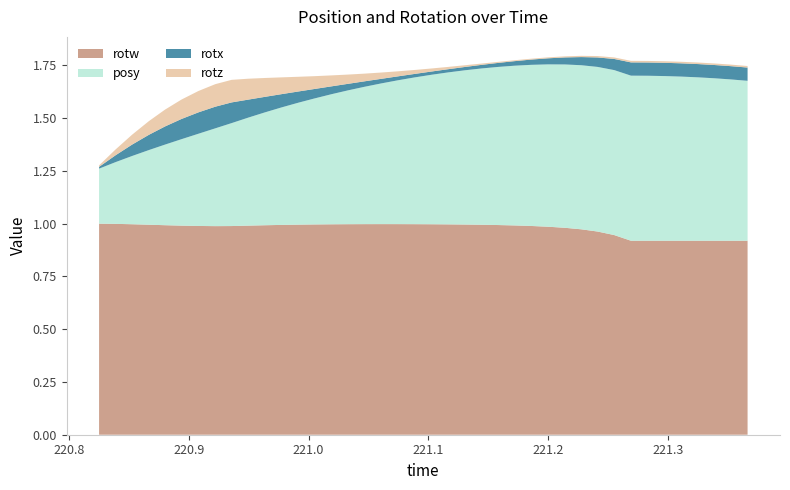

Reading right to left, list all the values displayed in this chart.

posy: 221.3663=0.8	221.3523=0.8	221.3385=0.8	221.3248=0.8	221.3108=0.8	221.2971=0.8	221.283=0.8	221.269=0.8	221.255=0.8	221.2411=0.8	221.2275=0.8	221.214=0.8	221.1998=0.8	221.1857=0.8	221.1718=0.8	221.158=0.7	221.1442=0.7	221.1304=0.7	221.1165=0.7	221.1027=0.7	221.0885=0.7	221.0747=0.7	221.0607=0.7	221.0465=0.7	221.0328=0.6	221.019=0.6	221.0048=0.6	220.9913=0.6	220.9775=0.6	220.9635=0.5	220.9496=0.5	220.9357=0.5	220.9221=0.5	220.908=0.4	220.8939=0.4	220.8801=0.4	220.8667=0.4	220.8527=0.3	220.8389=0.3	220.8251=0.3
rotx: 221.3663=0.1	221.3523=0.1	221.3385=0.1	221.3248=0.1	221.3108=0.1	221.2971=0.1	221.283=0.1	221.269=0.1	221.255=0.1	221.2411=0.0	221.2275=0.0	221.214=0.0	221.1998=0.0	221.1857=0.0	221.1718=0.0	221.158=0.0	221.1442=0.0	221.1304=0.0	221.1165=0.0	221.1027=0.0	221.0885=0.0	221.0747=0.0	221.0607=0.0	221.0465=0.0	221.0328=0.0	221.019=0.0	221.0048=0.0	220.9913=0.1	220.9775=0.1	220.9635=0.1	220.9496=0.1	220.9357=0.1	220.9221=0.1	220.908=0.1	220.8939=0.1	220.8801=0.1	220.8667=0.1	220.8527=0.1	220.8389=0.0	220.8251=0.0
rotz: 221.3663=0.0	221.3523=0.0	221.3385=0.0	221.3248=0.0	221.3108=0.0	221.2971=0.0	221.283=0.0	221.269=0.0	221.255=0.0	221.2411=0.0	221.2275=0.0	221.214=0.0	221.1998=0.0	221.1857=0.0	221.1718=0.0	221.158=0.0	221.1442=0.0	221.1304=0.0	221.1165=0.0	221.1027=0.0	221.0885=0.0	221.0747=0.0	221.0607=0.0	221.0465=0.0	221.0328=0.0	221.019=0.1	221.0048=0.1	220.9913=0.1	220.9775=0.1	220.9635=0.1	220.9496=0.1	220.9357=0.1	220.9221=0.1	220.908=0.1	220.8939=0.1	220.8801=0.1	220.8667=0.1	220.8527=0.0	220.8389=0.0	220.8251=0.0
rotw: 221.3663=0.9	221.3523=0.9	221.3385=0.9	221.3248=0.9	221.3108=0.9	221.2971=0.9	221.283=0.9	221.269=0.9	221.255=0.9	221.2411=1.0	221.2275=1.0	221.214=1.0	221.1998=1.0	221.1857=1.0	221.1718=1.0	221.158=1.0	221.1442=1.0	221.1304=1.0	221.1165=1.0	221.1027=1.0	221.0885=1.0	221.0747=1.0	221.0607=1.0	221.0465=1.0	221.0328=1.0	221.019=1.0	221.0048=1.0	220.9913=1.0	220.9775=1.0	220.9635=1.0	220.9496=1.0	220.9357=1.0	220.9221=1.0	220.908=1.0	220.8939=1.0	220.8801=1.0	220.8667=1.0	220.8527=1.0	220.8389=1.0	220.8251=1.0